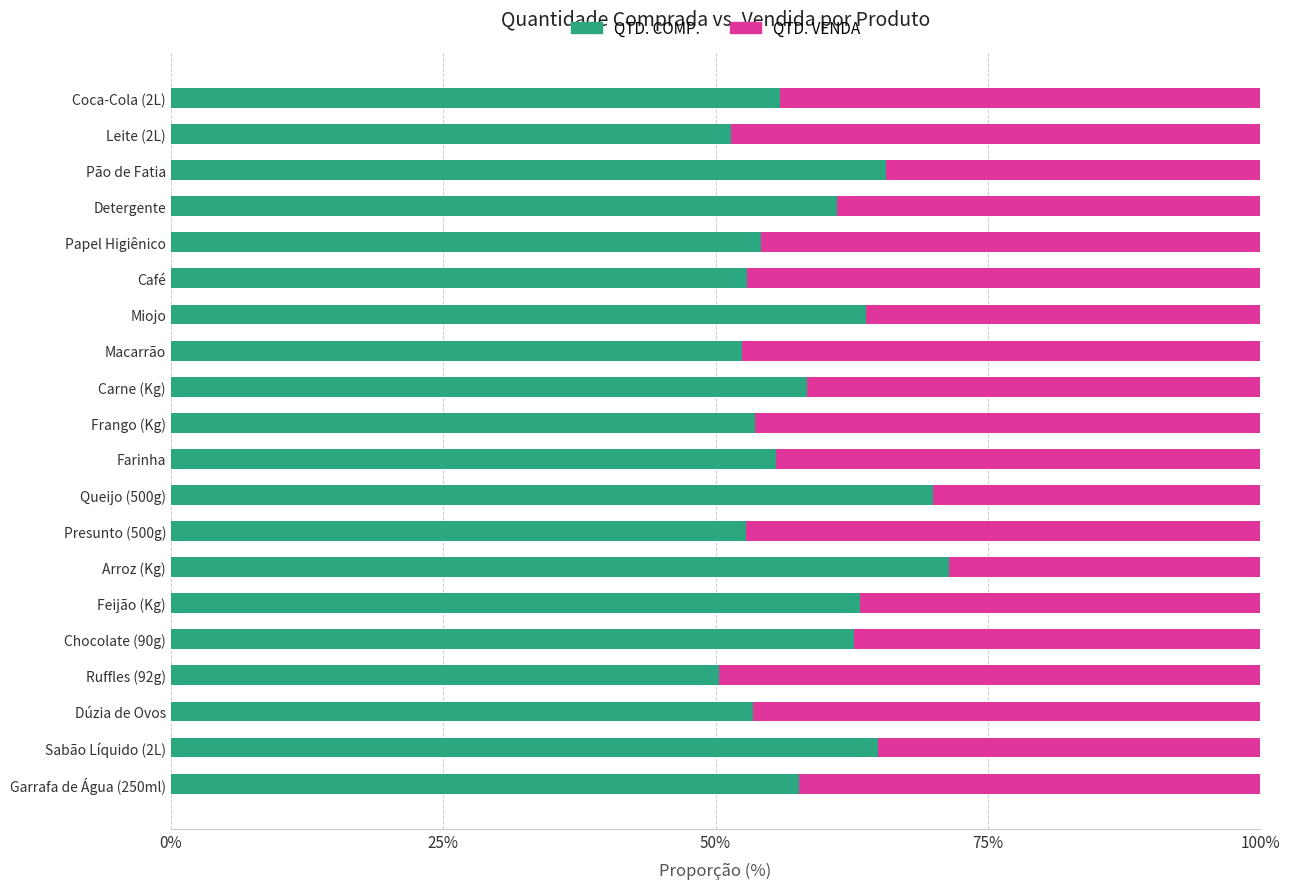

What is the sum of all QTD. COMP. values?

1171.3